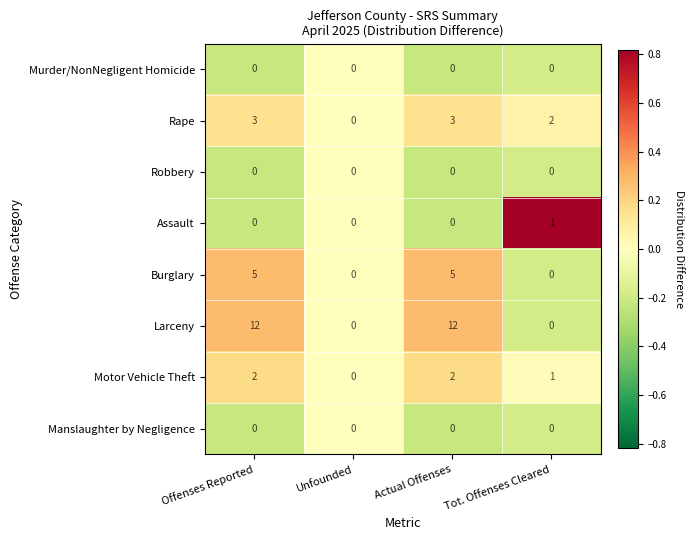

What is the difference between the maximum and minimum values in the Burglary series?

5